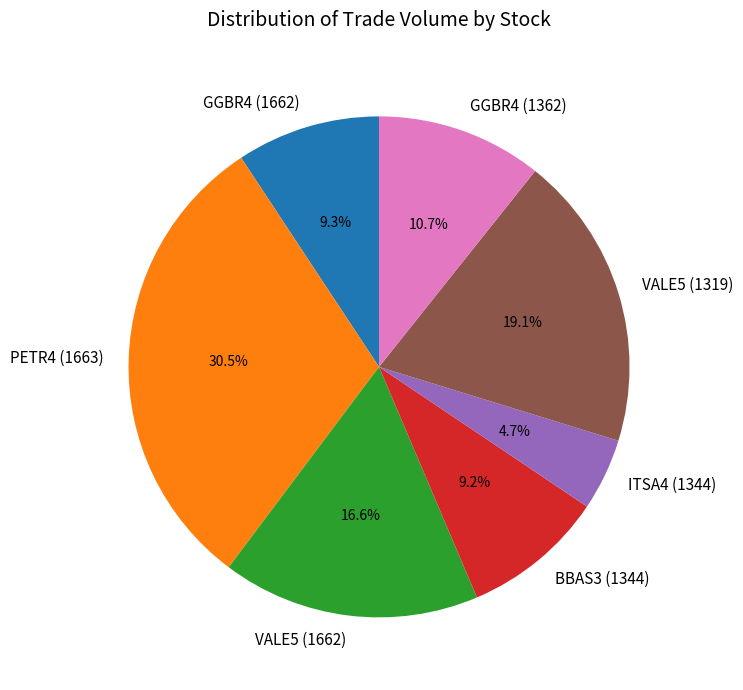

How much of the chart is everything except GGBR4 (1662)?

90.7%